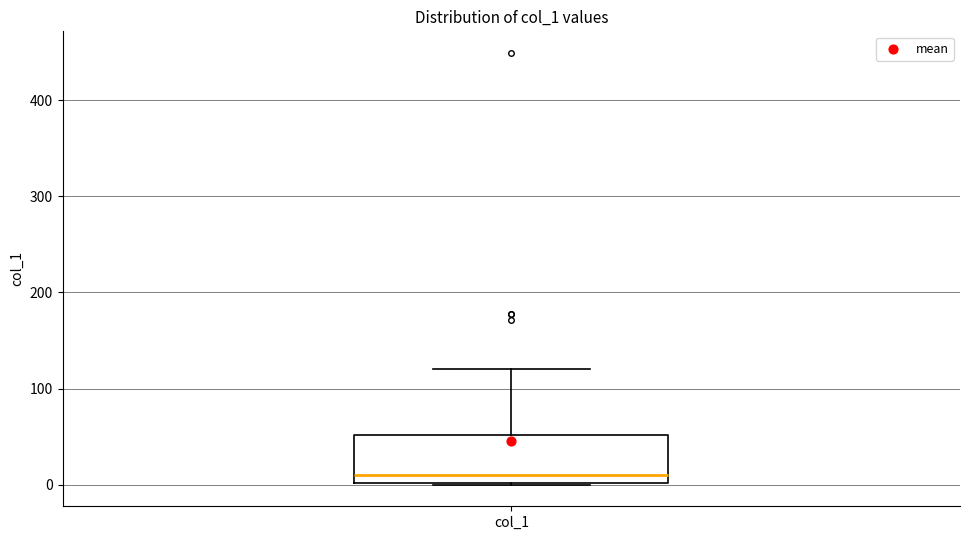

Where is the upper edge of the box for col_1 on the y-axis? The values are not printed on the chart, so give them approximately, as read against the axis.

50